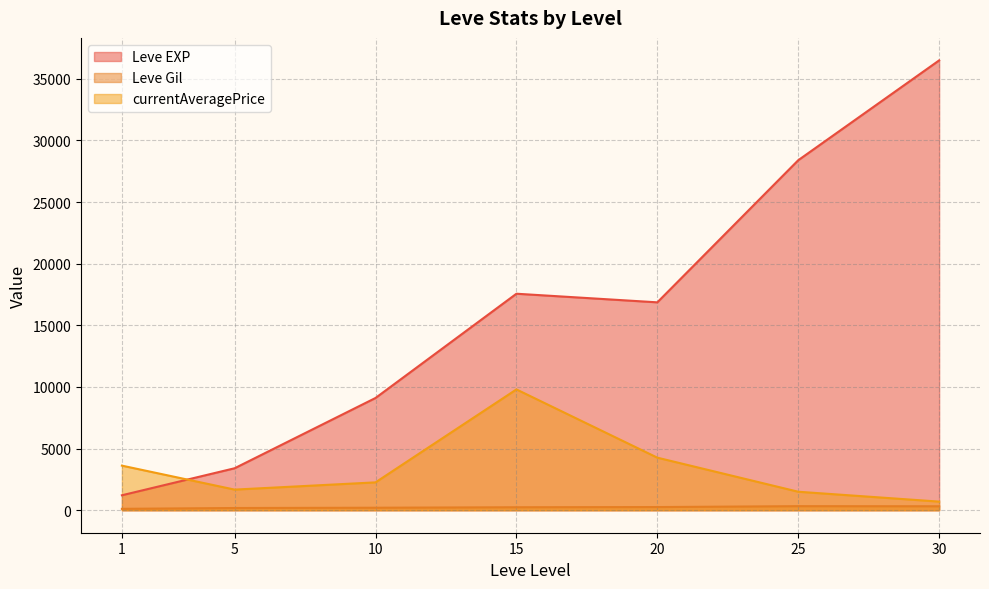

The currentAveragePrice series shows 1872 at 25. True or false?

True